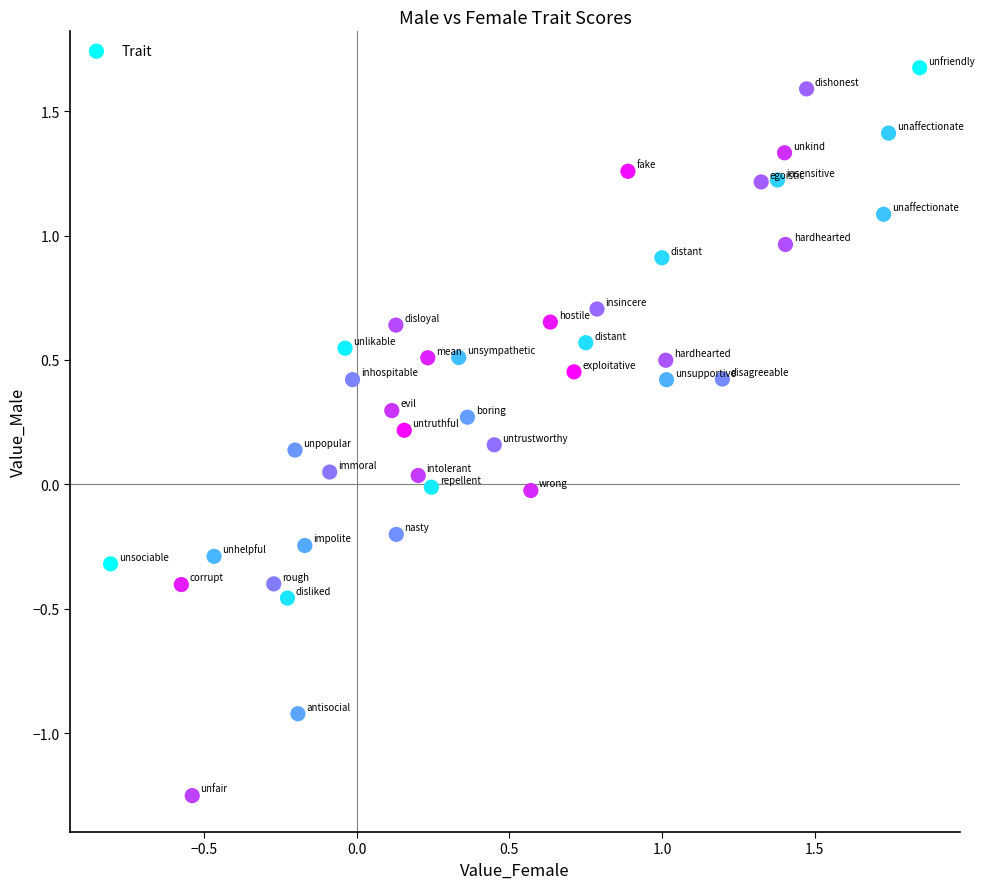

What is the range of Y values (max minus min)?

2.9